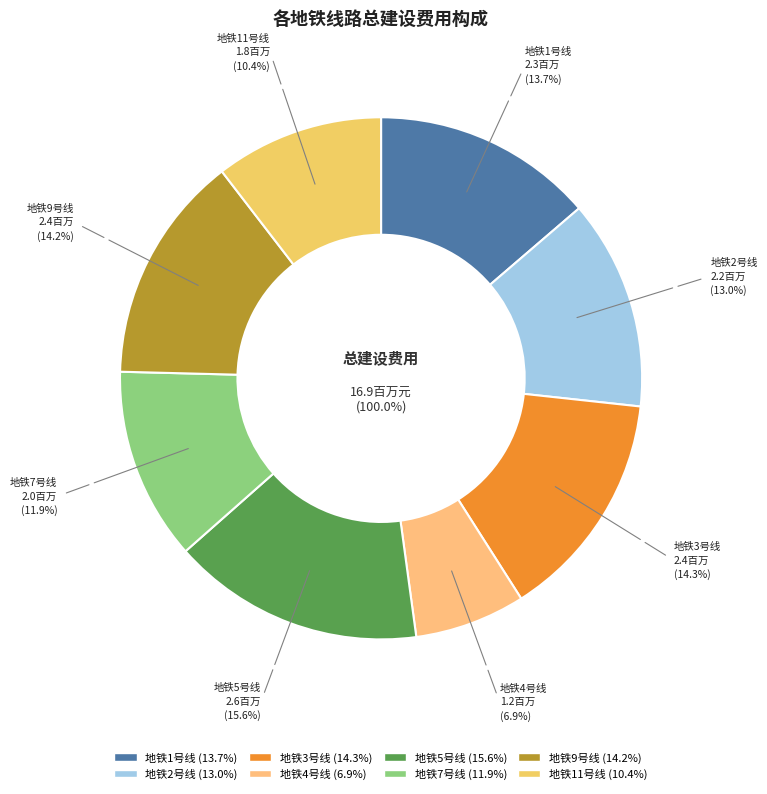

Which slice is the largest?

地铁5号线